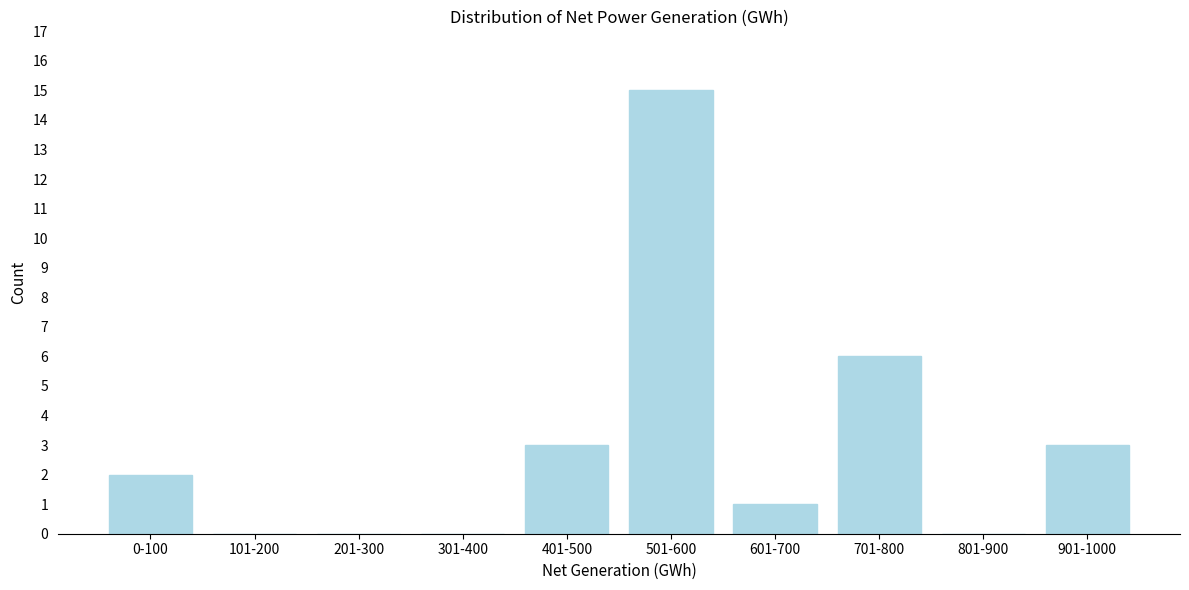

Reading right to left, what are all the values shown in this chart?

901-1000=3	801-900=0	701-800=6	601-700=1	501-600=15	401-500=3	301-400=0	201-300=0	101-200=0	0-100=2